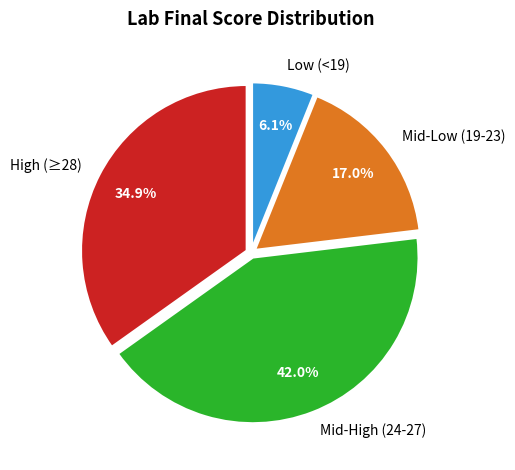

How many segments does this pie chart have?

4